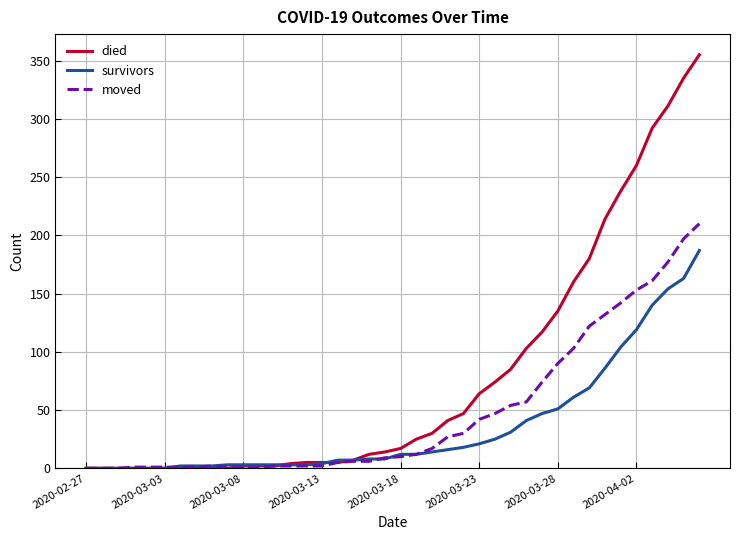

What is the difference between the second highest and second lowest values in the died series?

335